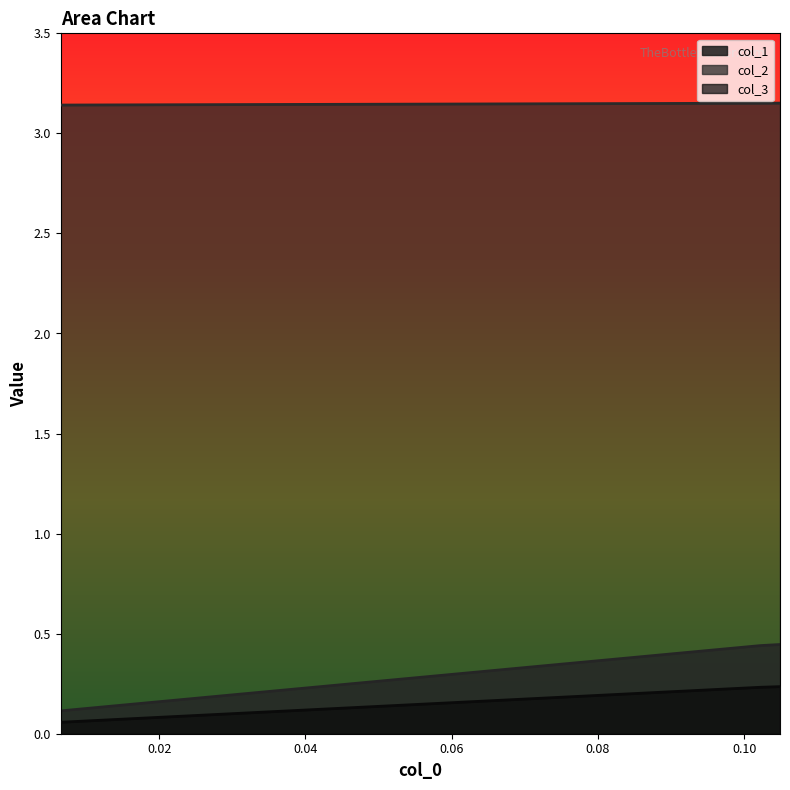

Which series has the largest range (max minus min)?

col_1